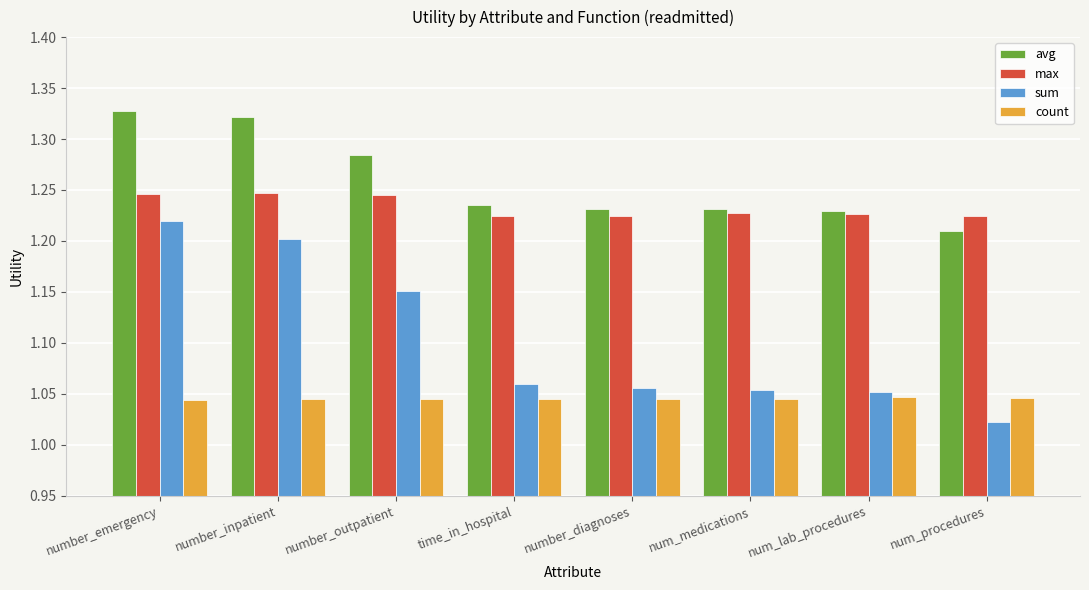

Is it true that avg equals 1.6 at num_procedures?

False